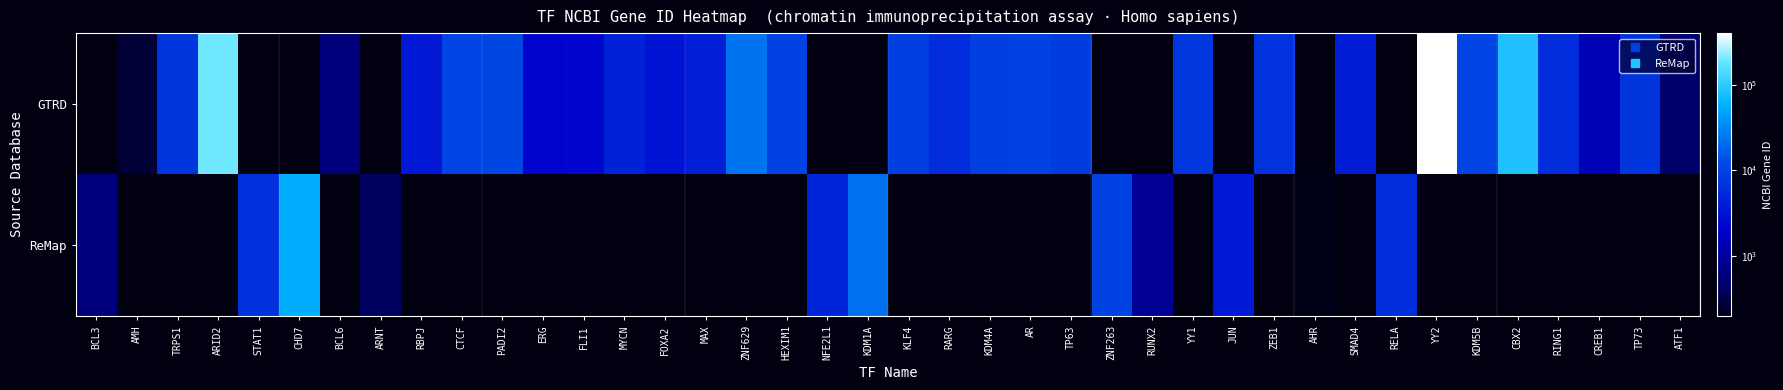

Reading left to right, what are all the values shown in this chart?

GTRD: BCL3=0	AMH=268	TRPS1=7227	ARID2=196528	STAT1=0	CHD7=0	BCL6=604	ARNT=0	RBPJ=3516	CTCF=10664	PADI2=11240	ERG=2078	FLI1=2313	MYCN=4613	FOXA2=3170	MAX=4149	ZNF629=23361	HEXIM1=10614	NFE2L1=0	KDM1A=0	KLF4=9314	RARG=5916	KDM4A=9682	AR=10275	TP63=8626	ZNF263=0	RUNX2=0	YY1=7528	JUN=0	ZEB1=6935	AHR=0	SMAD4=4089	RELA=0	YY2=404281	KDM5B=10765	CBX2=84733	RING1=6015	CREB1=1385	TP73=7161	ATF1=466
ReMap: BCL3=602	AMH=0	TRPS1=0	ARID2=0	STAT1=6772	CHD7=55636	BCL6=0	ARNT=405	RBPJ=0	CTCF=0	PADI2=0	ERG=0	FLI1=0	MYCN=0	FOXA2=0	MAX=0	ZNF629=0	HEXIM1=0	NFE2L1=4779	KDM1A=23028	KLF4=0	RARG=0	KDM4A=0	AR=0	TP63=0	ZNF263=10127	RUNX2=860	YY1=0	JUN=3725	ZEB1=0	AHR=196	SMAD4=0	RELA=5970	YY2=0	KDM5B=0	CBX2=0	RING1=0	CREB1=0	TP73=0	ATF1=0